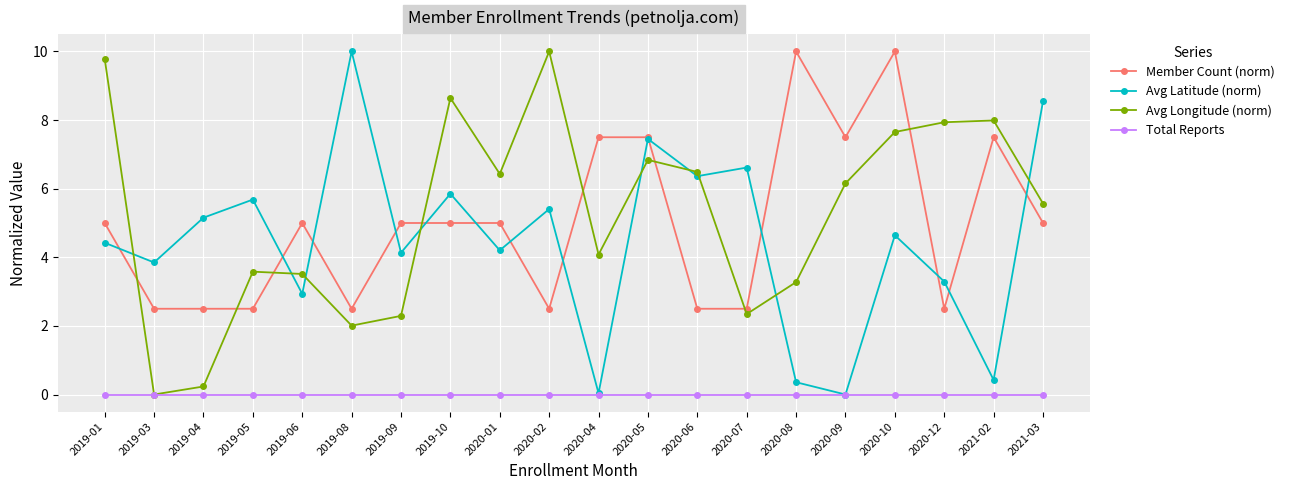

True or false: Member Count (norm) has more than 0 interior local peaks.

True